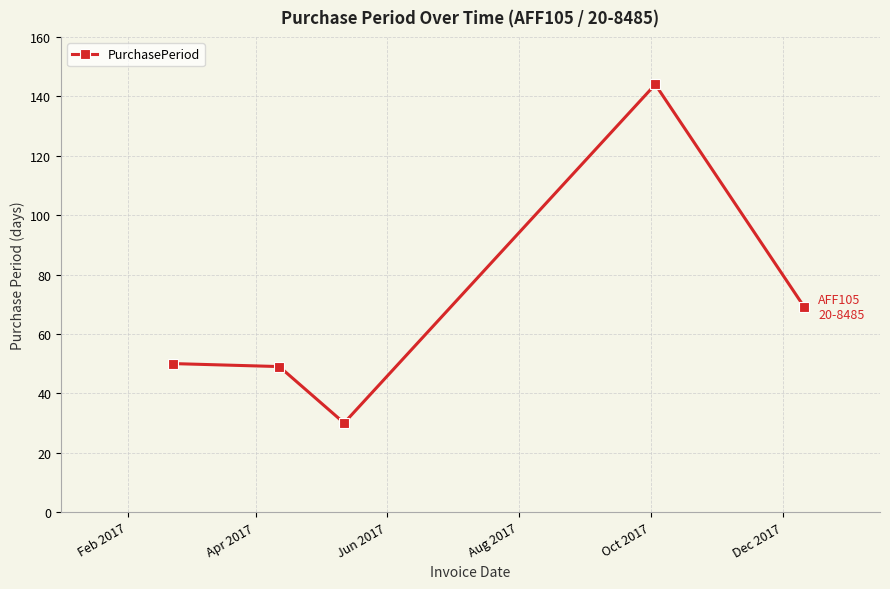

What is the value of the 1st point from the left?

50